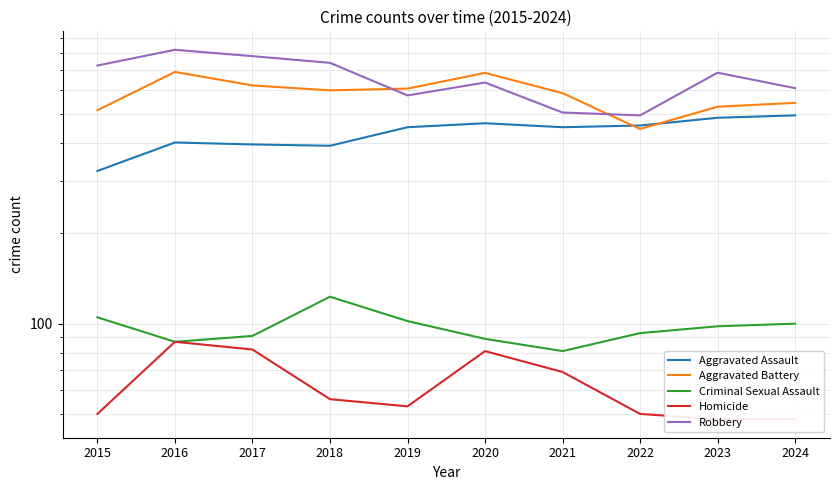

What is the smallest value displayed?

48